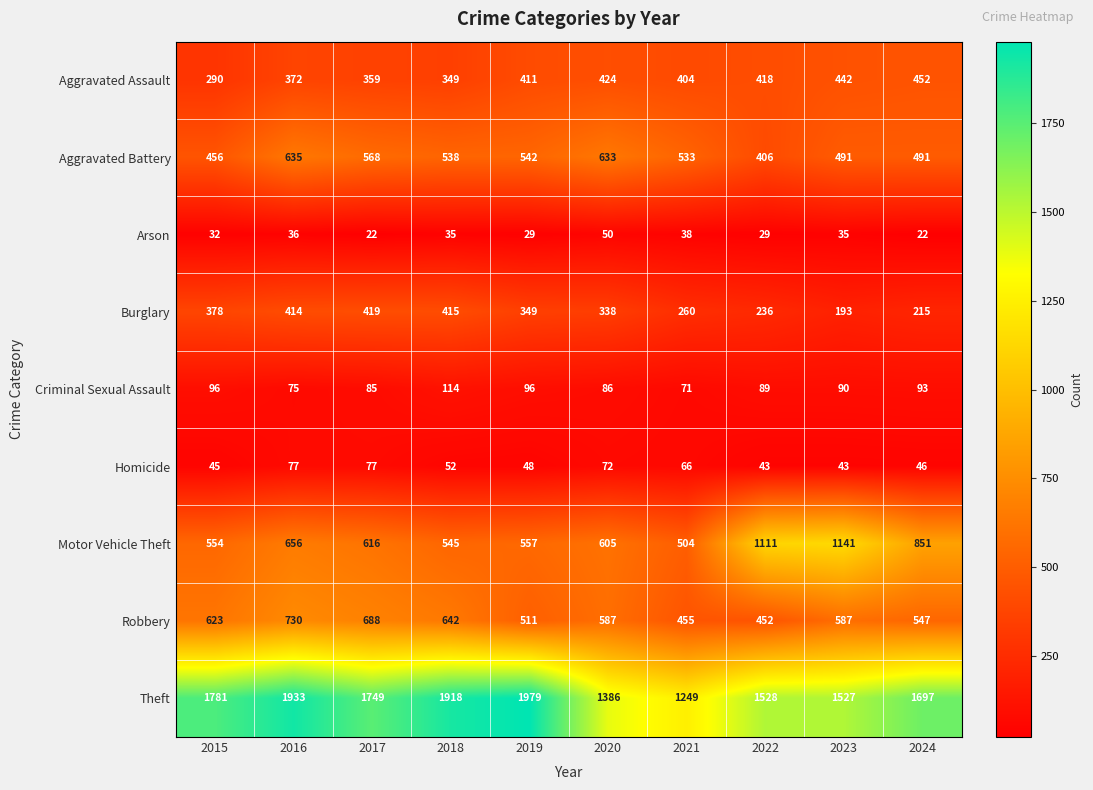

What is the difference between the Arson values at 2022 and 2023?

6